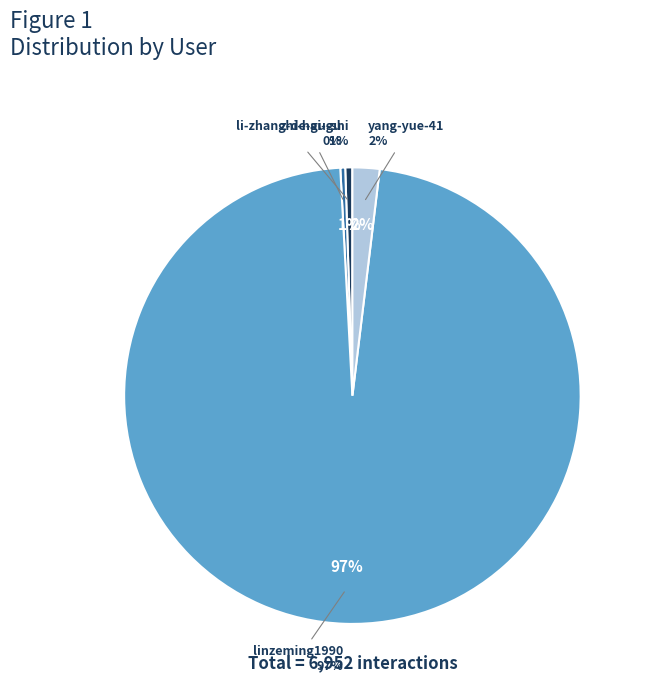

True or false: li-zhang-de-gu-shi accounts for 1% of the total.

True